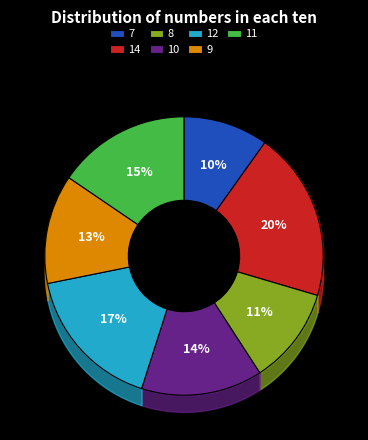

What percentage is the 12 slice, to the nearest percent?

17%